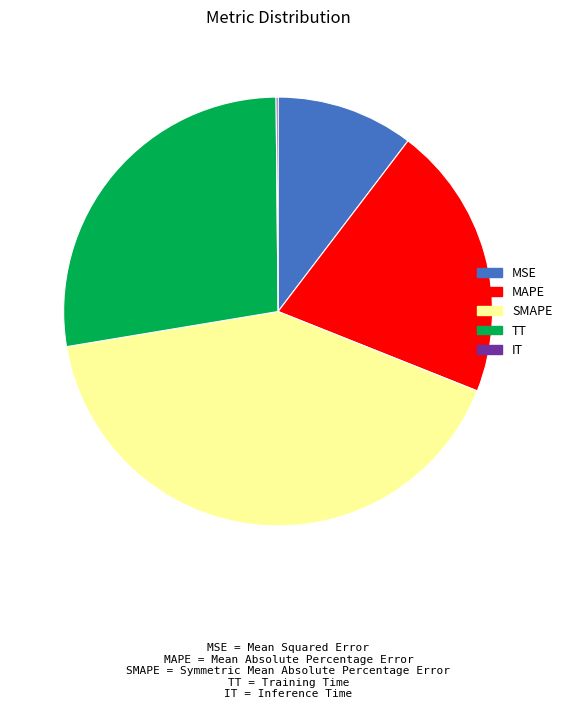

Does any single category account for the majority?

No